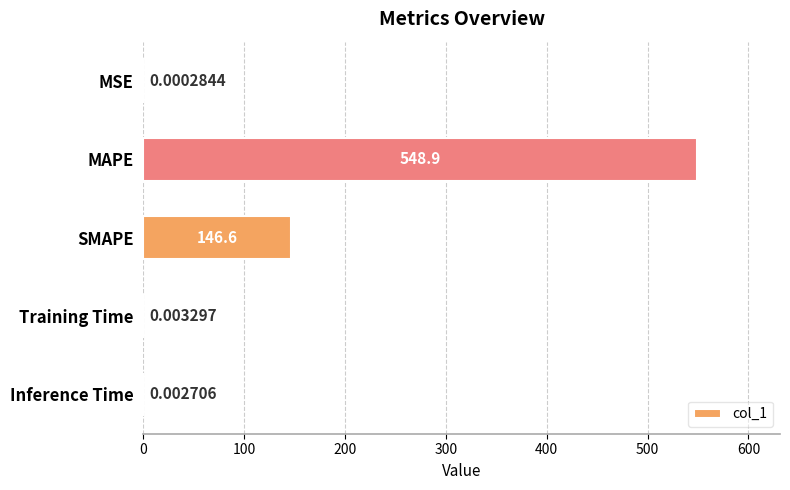

What is the sum of all values?

695.5